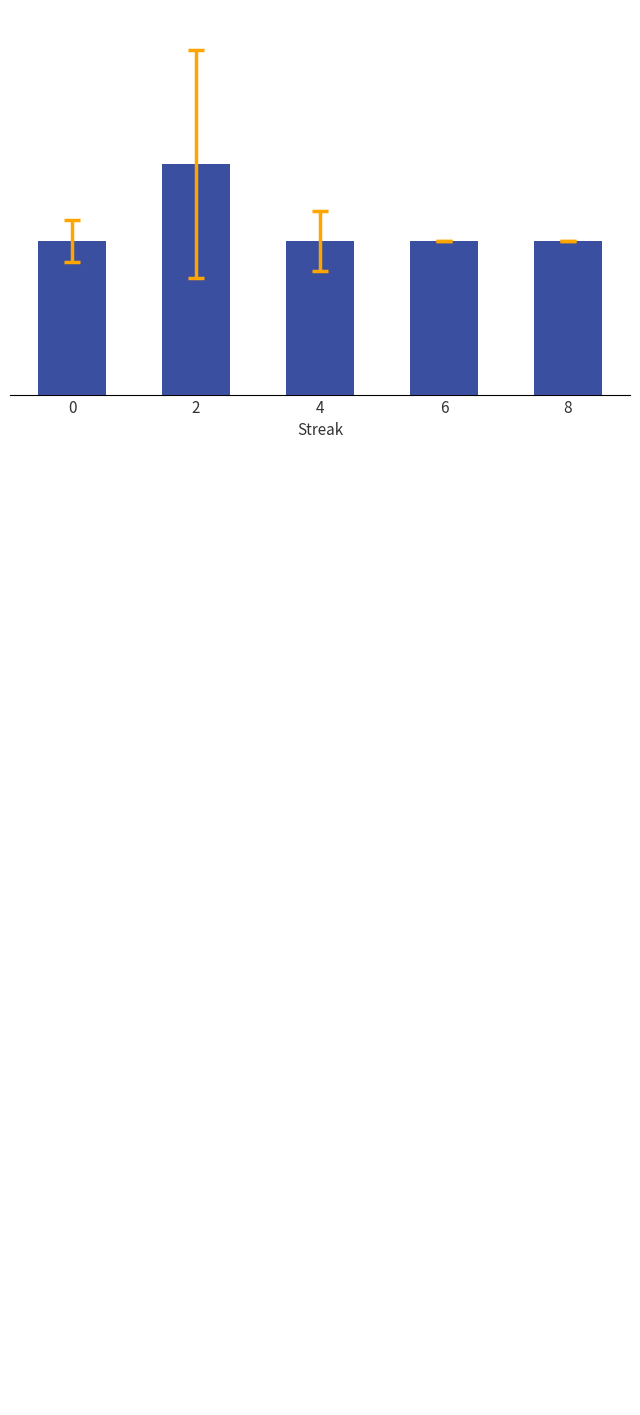

What is the sum of all values?

1.5